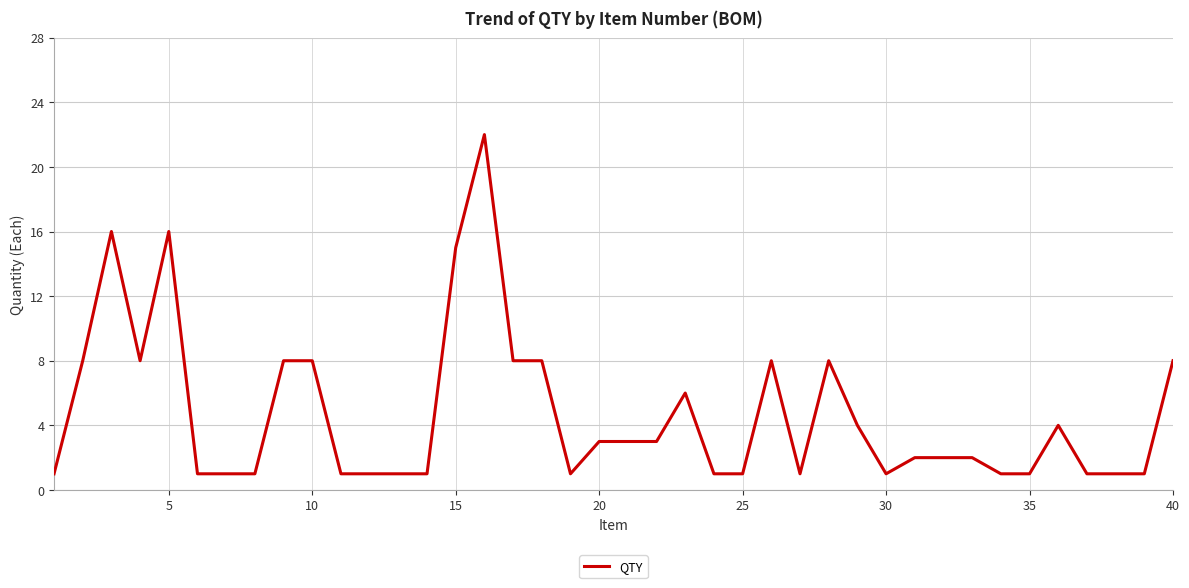

What is the difference between the maximum and minimum values?

21